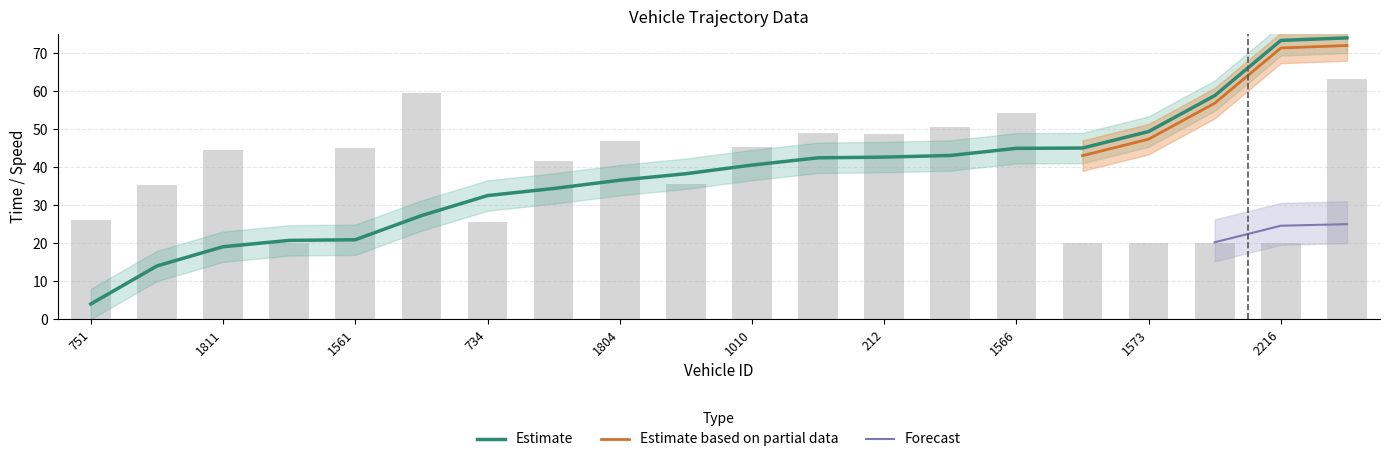

Is it true that instspeed equals 72.9 at 461?

False